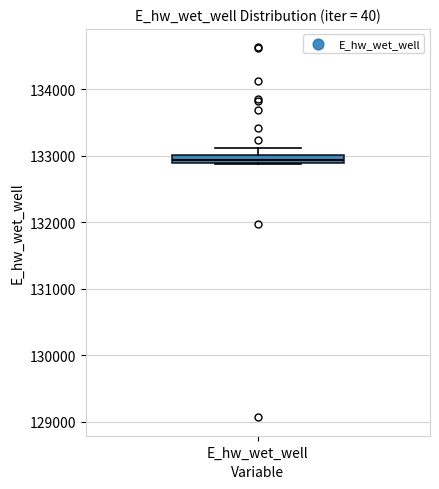

Where is the lower edge of the box for E_hw_wet_well on the y-axis? The values are not printed on the chart, so give them approximately, as read against the axis.

132900